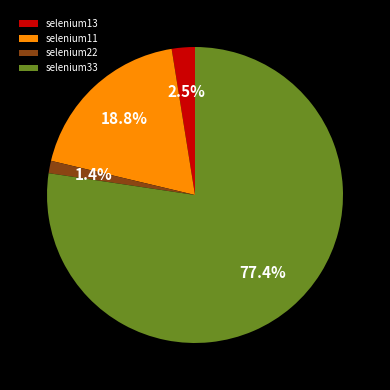

What percentage is NOT represented by selenium11?

81.2%